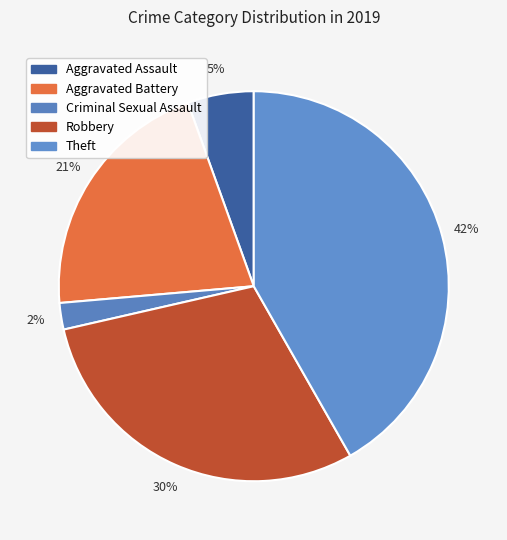

Which slice is the smallest?

Criminal Sexual Assault